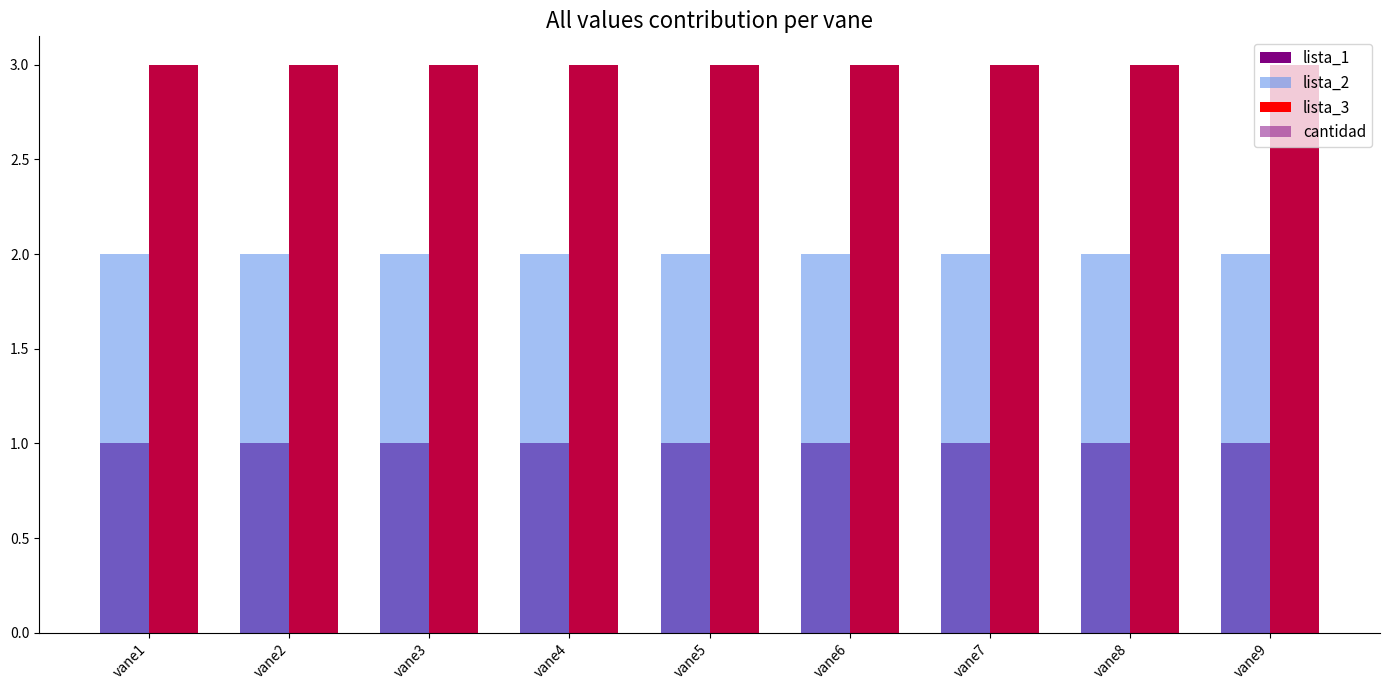

What is the value of the lista_3 bar at the 9th from the left?

3